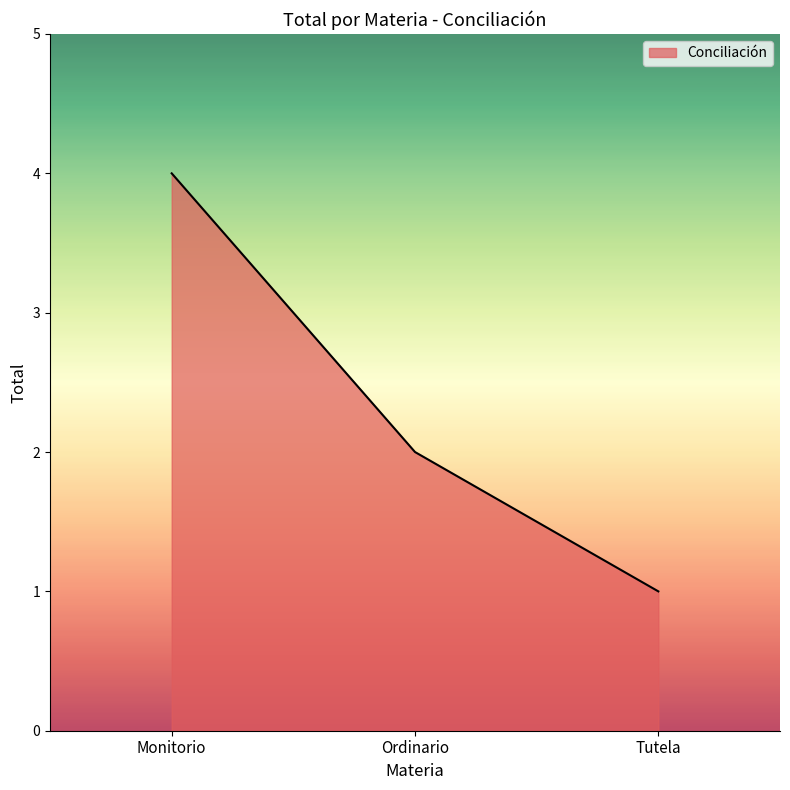

Between Monitorio and Tutela, which is larger?

Monitorio